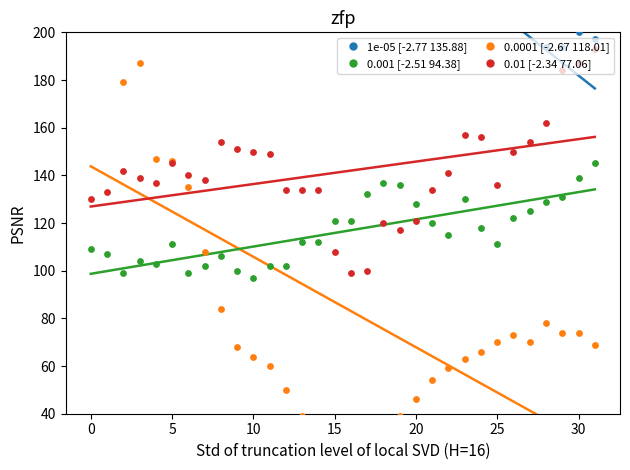

Which series has the largest Y range (max minus min)?

0.0001 [-2.67 118.01]